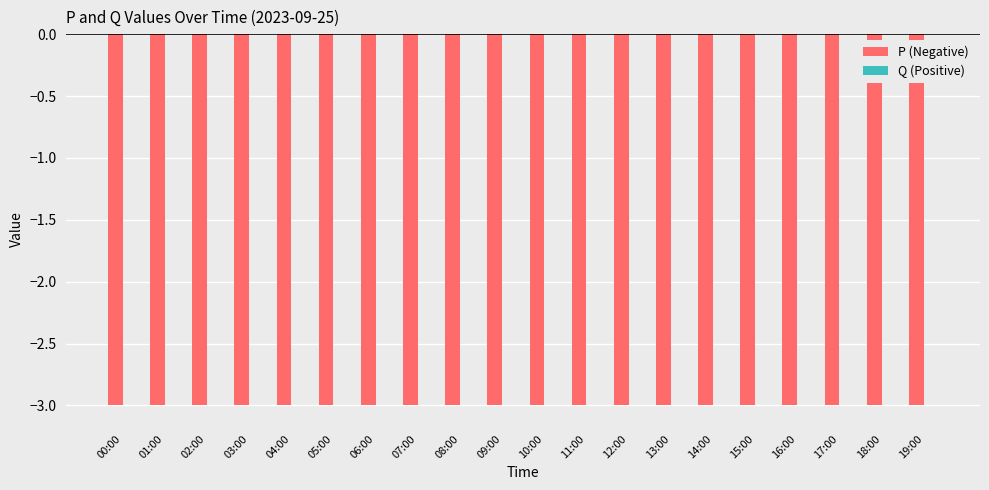

Which series changed the most between 04:00 and 16:00?

P (Negative)